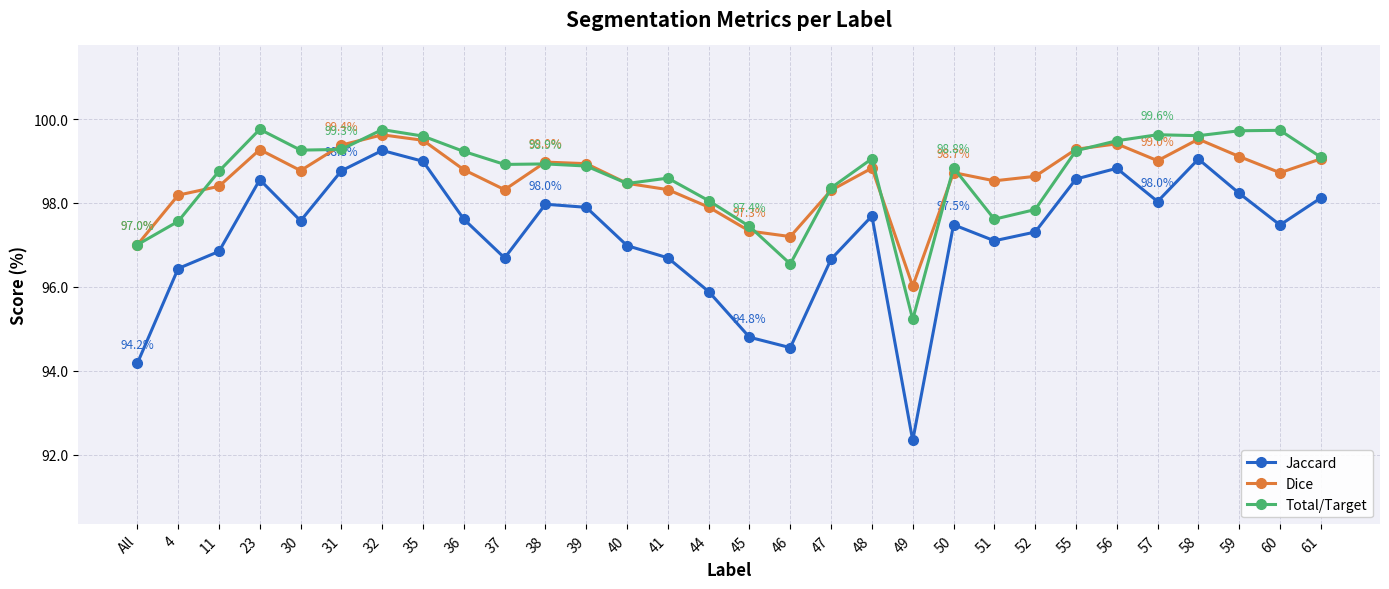

What is the sum of the Total/Target values at 41 and 36?

197.8